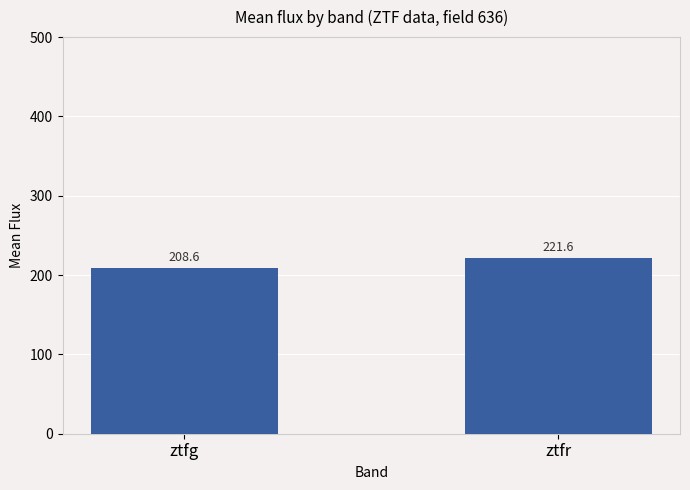

Reading right to left, transcribe all the data shown in this chart.

ztfr=221.6	ztfg=208.6